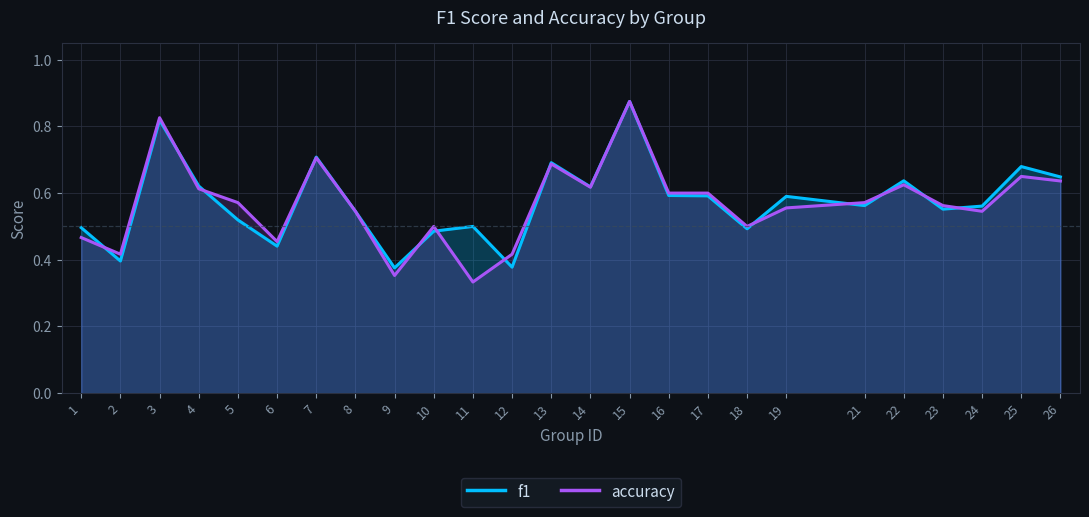

Where is accuracy nearest to the value 0?

11